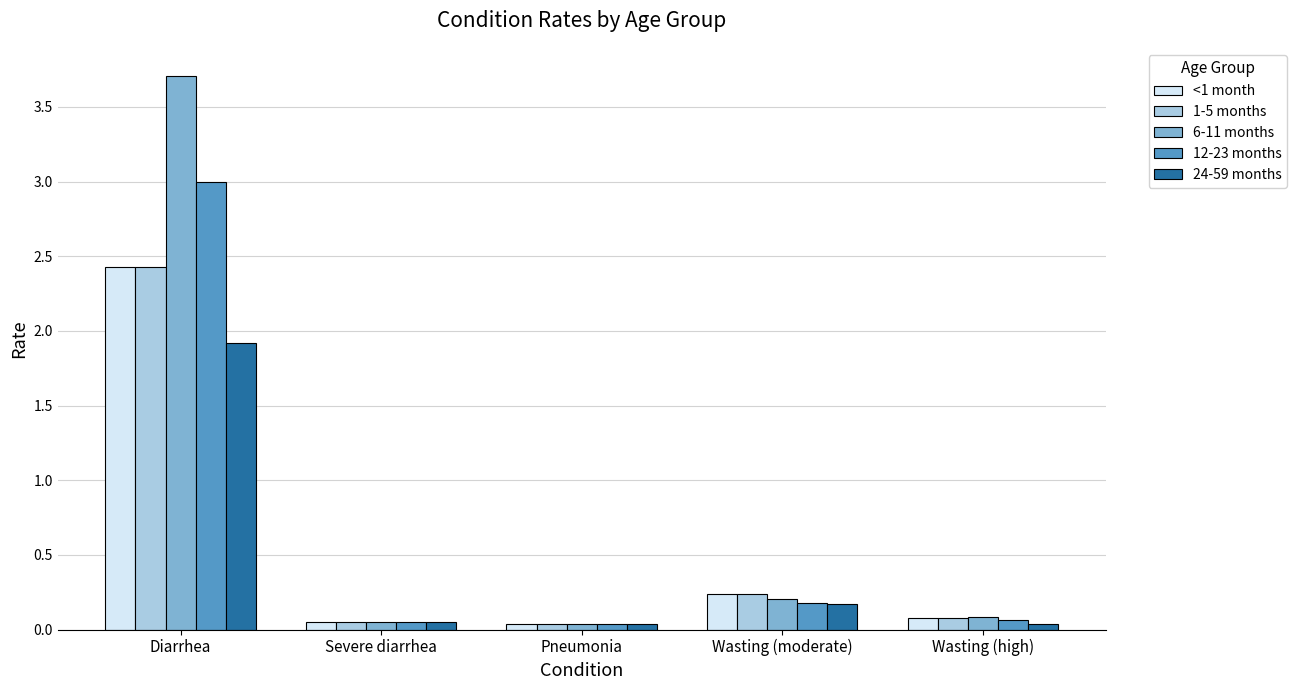

What is the sum of all 1-5 months values?

2.8